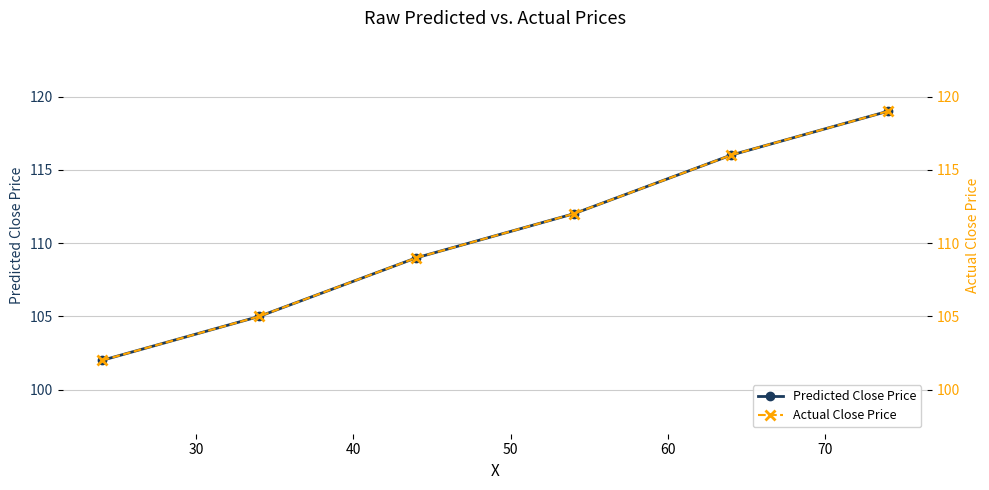

True or false: Predicted Close Price has more than 1 interior local peaks.

False